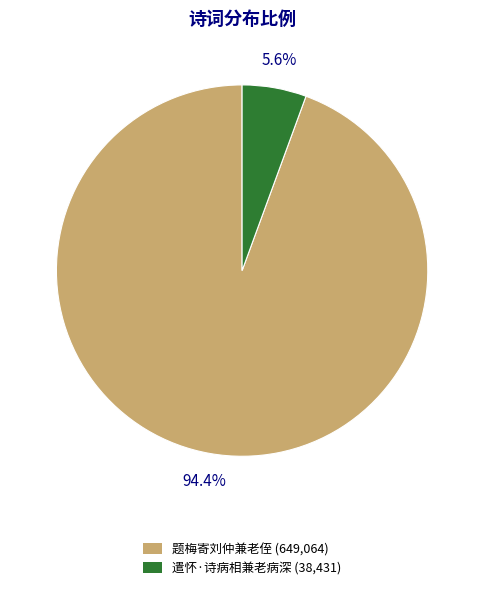

What is the smallest slice in the pie chart?

遣怀·诗病相兼老病深